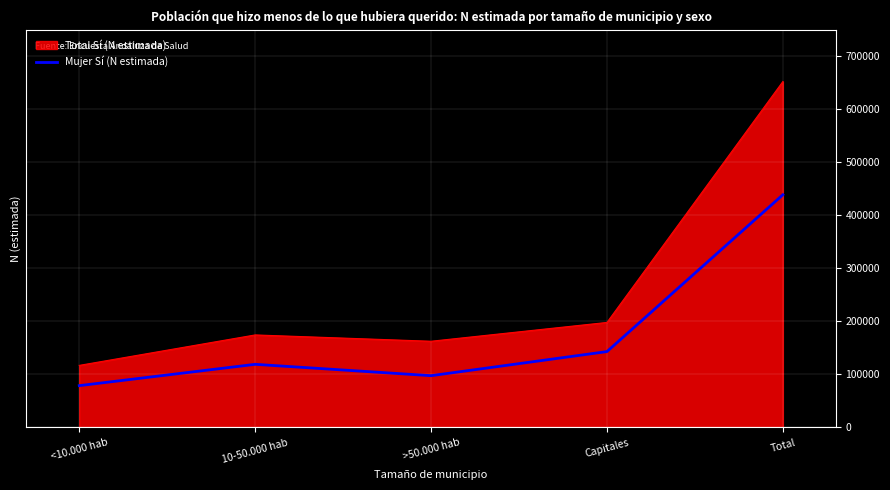

Reading right to left, what are all the values shown in this chart?

Total Sí (N estimada): Total=651118	Capitales=197723	>50.000 hab=162305	10-50.000 hab=174202	<10.000 hab=116888
Mujer Sí (N estimada): Total=438009	Capitales=142868	>50.000 hab=97504	10-50.000 hab=118878	<10.000 hab=78760